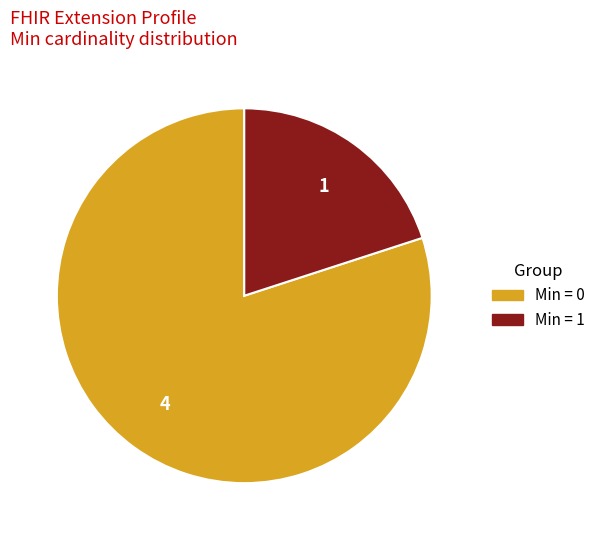

Does any single category account for the majority?

Yes